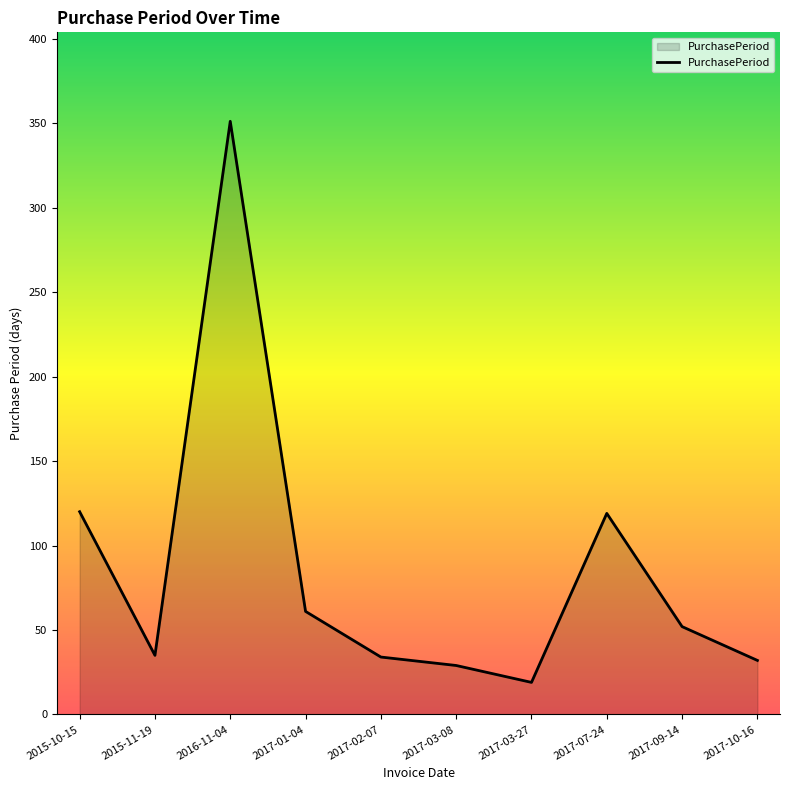

Read the value at 2015-10-15, to the nearest 10.

120